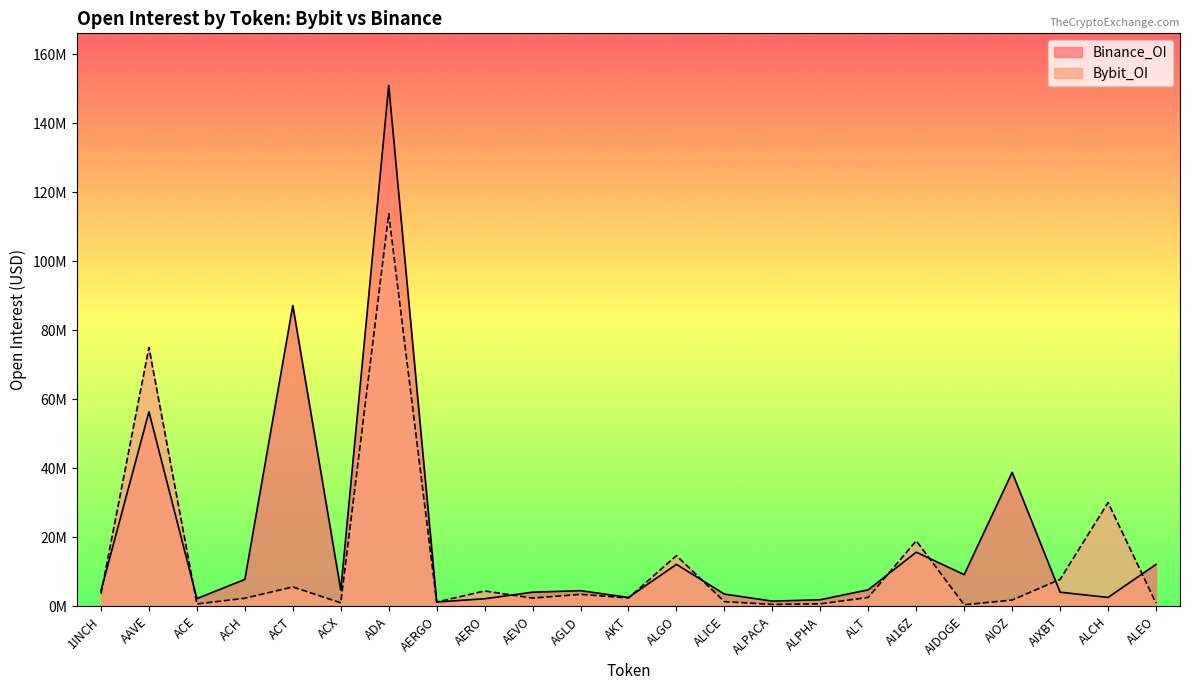

At which label does Binance_OI first exceed 4561933?

AAVE